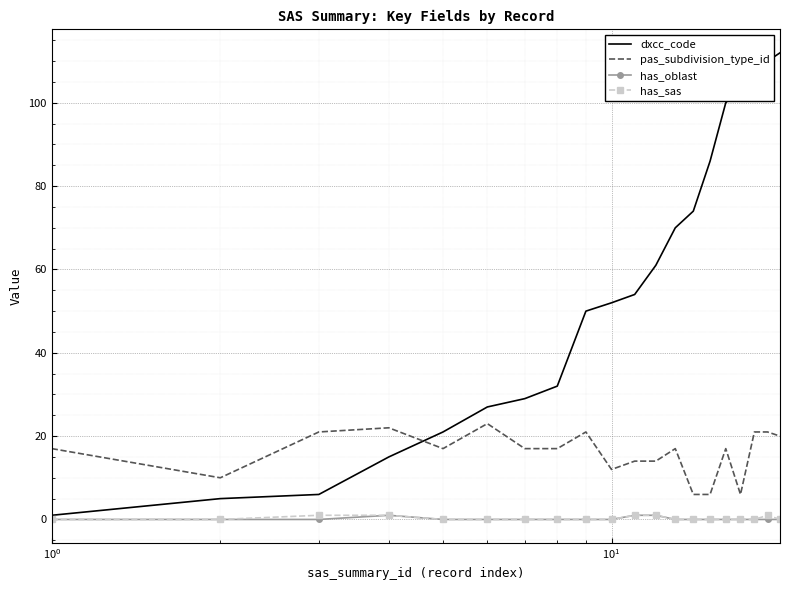

True or false: pas_subdivision_type_id and has_oblast cross at least once.

False